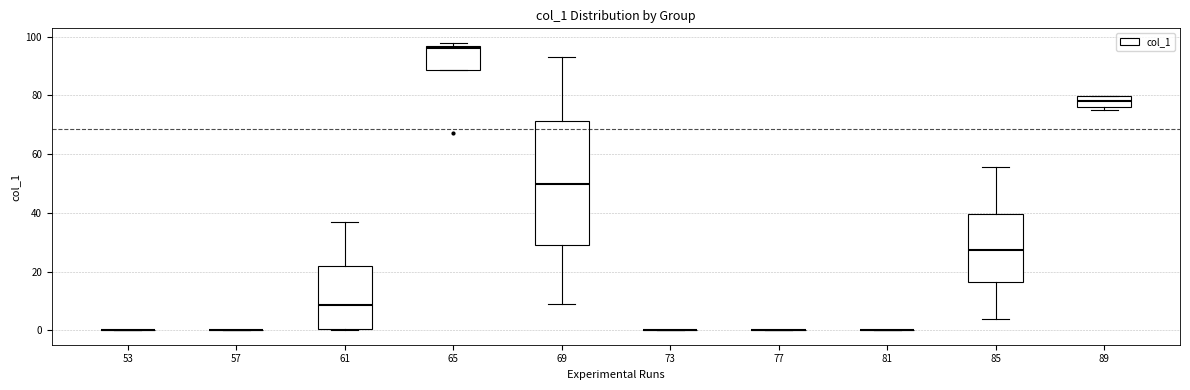

Comparing the boxes themselves (not the whiskers), which one is the tallest?

69